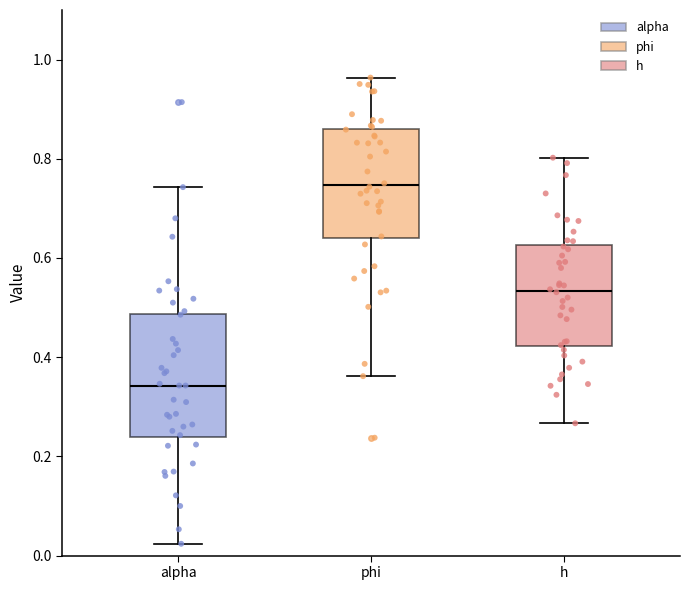

Reading left to right, read every box against the y-axis: the position of its median line, the range the box covers, and the ends of its whiskers. The values are not printed on the chart, so give them approximately, as read against the axis.

alpha: median 0.34, box 0.24 to 0.48, whiskers 0.02 to 0.74
phi: median 0.74, box 0.64 to 0.86, whiskers 0.36 to 0.96
h: median 0.54, box 0.42 to 0.62, whiskers 0.26 to 0.80